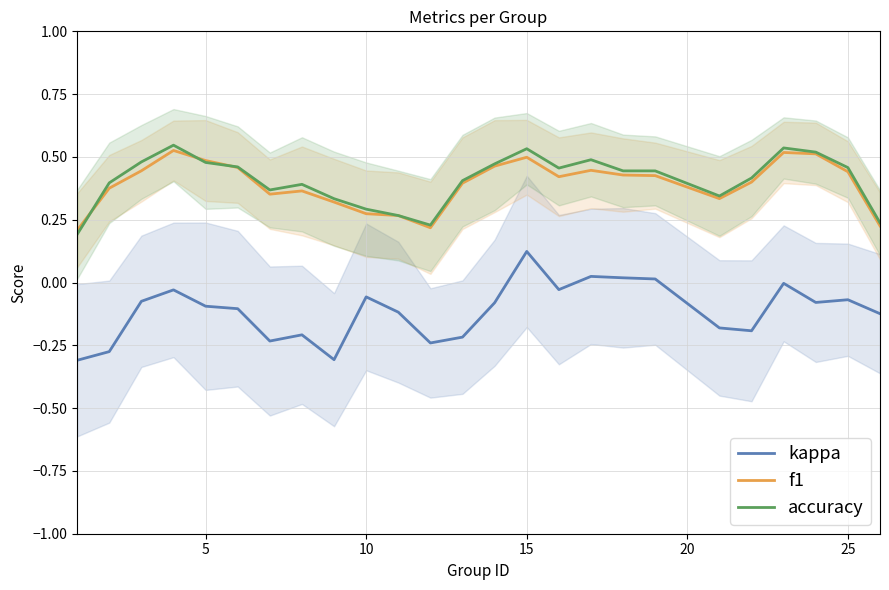

True or false: accuracy and kappa intersect in this chart.

False